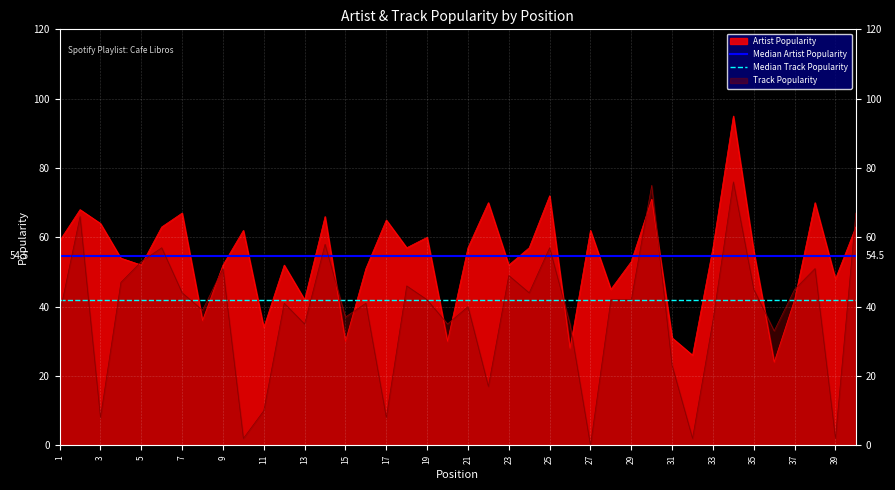

What is the maximum value for Track Popularity?

76